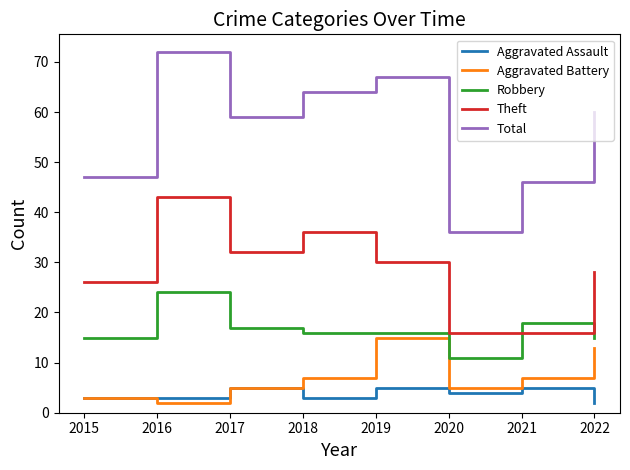

Which series has the largest range (max minus min)?

Total